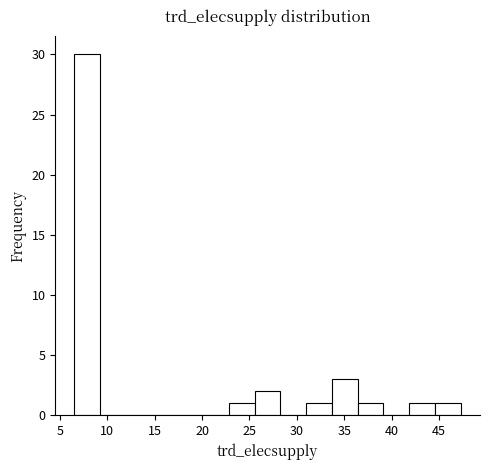

Reading left to right, list every bar in this chart as the range it spans on the x-axis followed by its height. Neither the bar edges nor the heights are printed on the chart, so give them approximately, as read against the axes.

6.5 to 9.5: 30
9.5 to 12.0: 0
12.0 to 14.5: 0
14.5 to 17.5: 0
17.5 to 20.0: 0
20.0 to 23.0: 0
23.0 to 25.5: 1
25.5 to 28.5: 2
28.5 to 31.0: 0
31.0 to 33.5: 1
33.5 to 36.5: 3
36.5 to 39.0: 1
39.0 to 42.0: 0
42.0 to 44.5: 1
44.5 to 47.5: 1